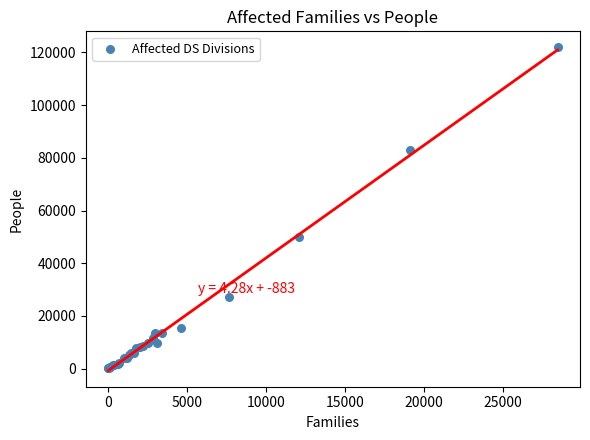

What Y value in the scatter plot is closest to 61022?

50149